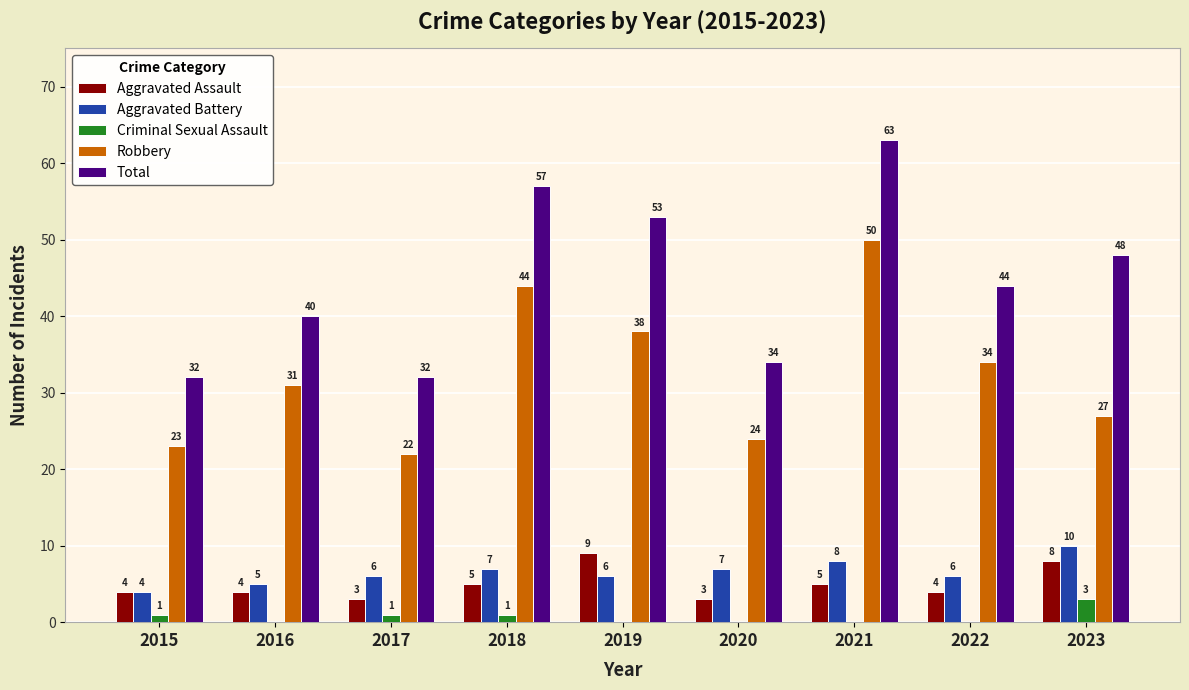

True or false: Aggravated Assault has a value of 5 at 2021.

True